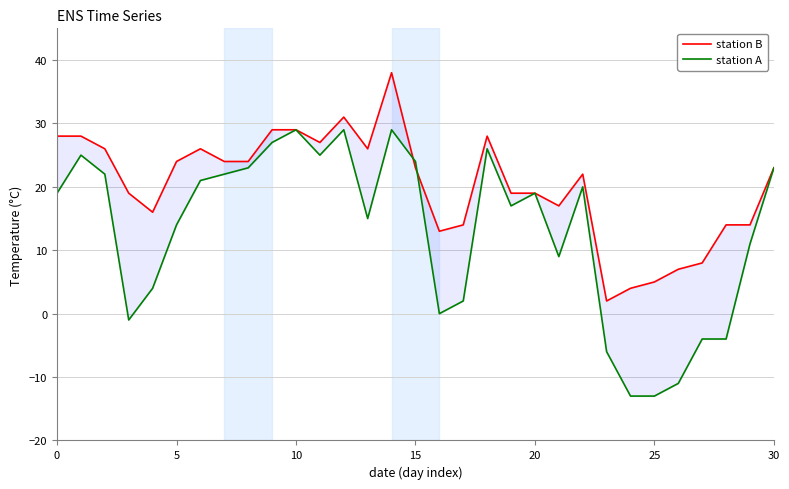

How many interior local valleys does the station A series have?

6